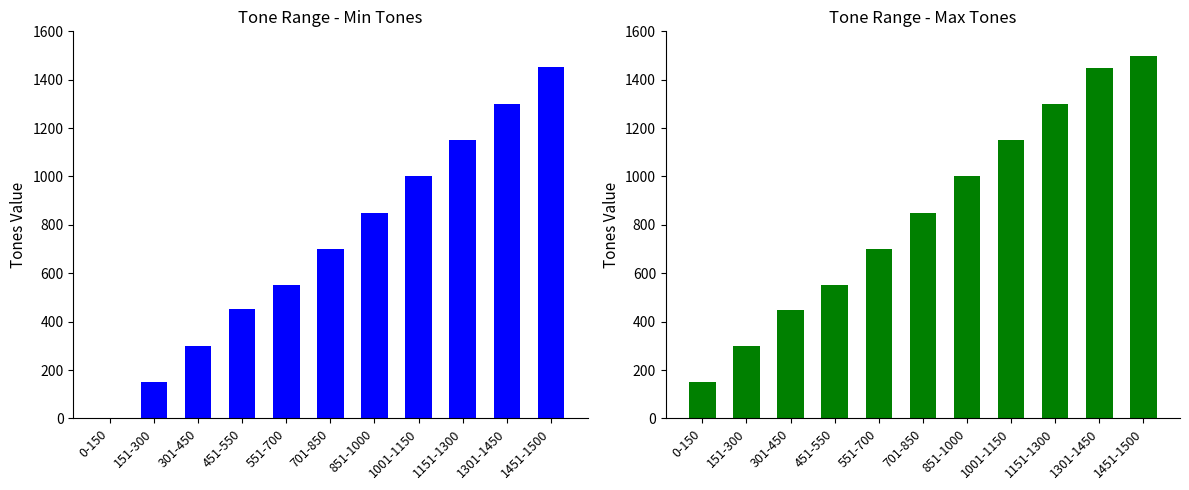

Between 551-700 and 701-850, which series saw the biggest shift?

Min_Tones